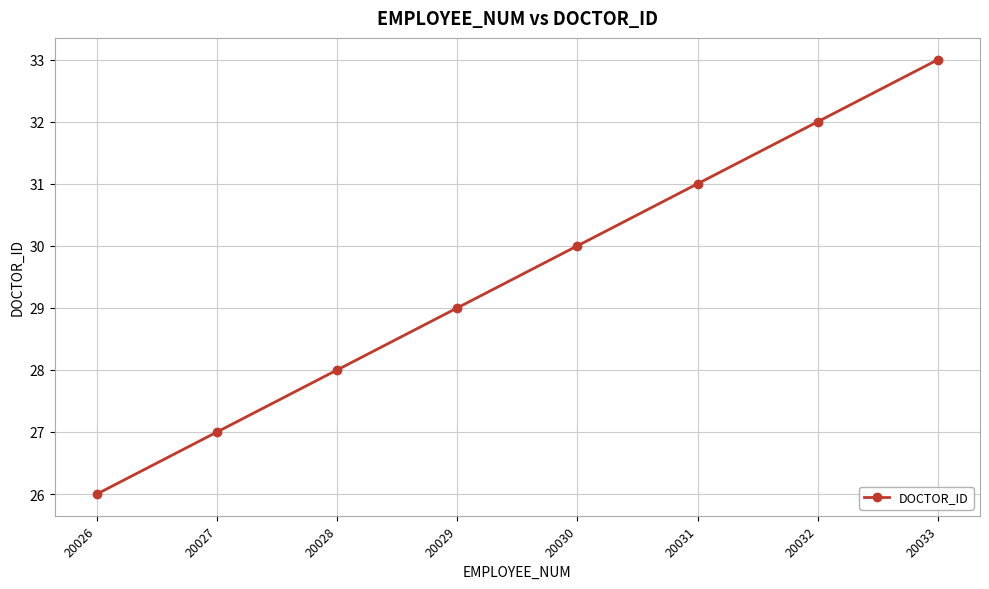

Which label corresponds to the smallest value in the chart?

20026